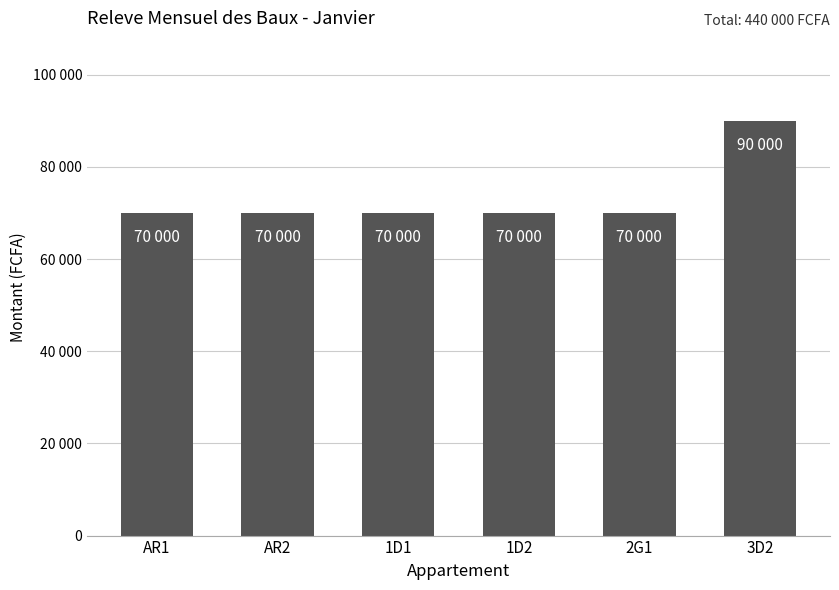

List the labels in order of value, largest first.

3D2, AR1, AR2, 1D1, 1D2, 2G1